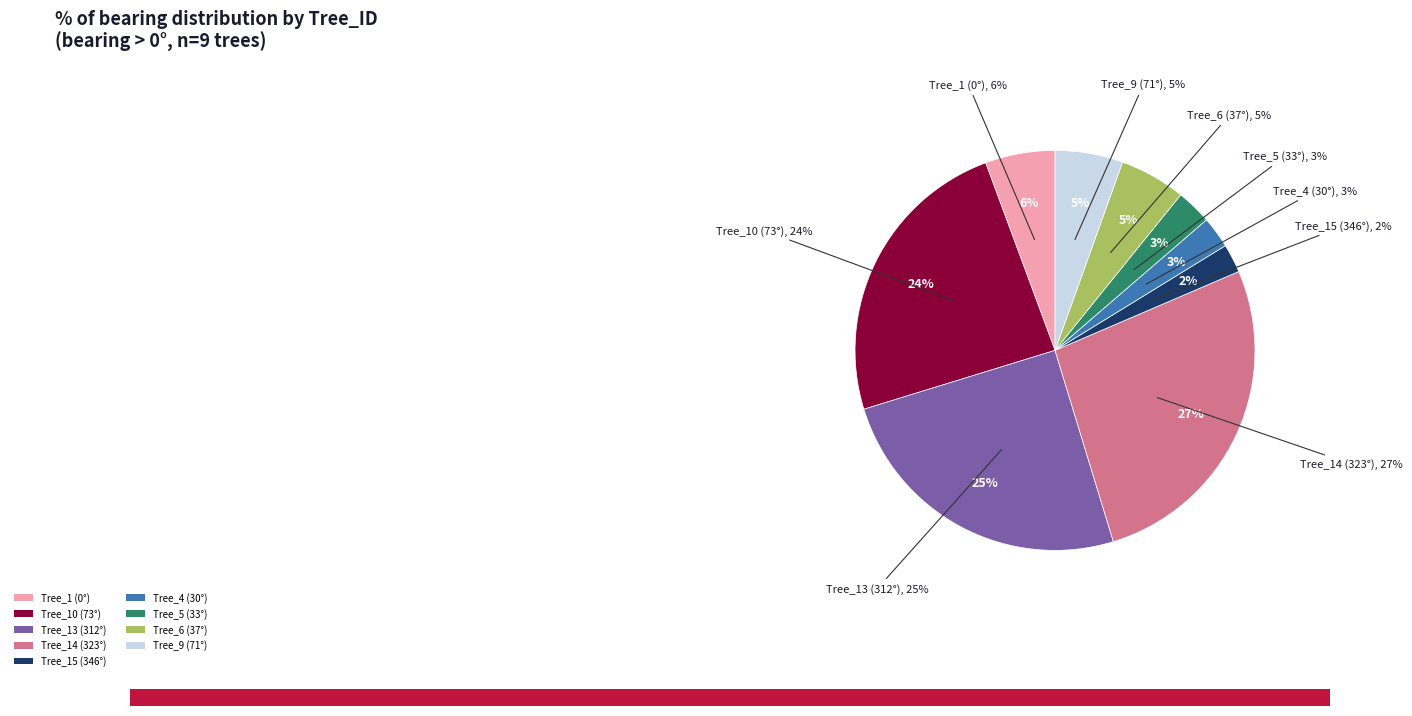

Is there a majority slice in this chart?

No